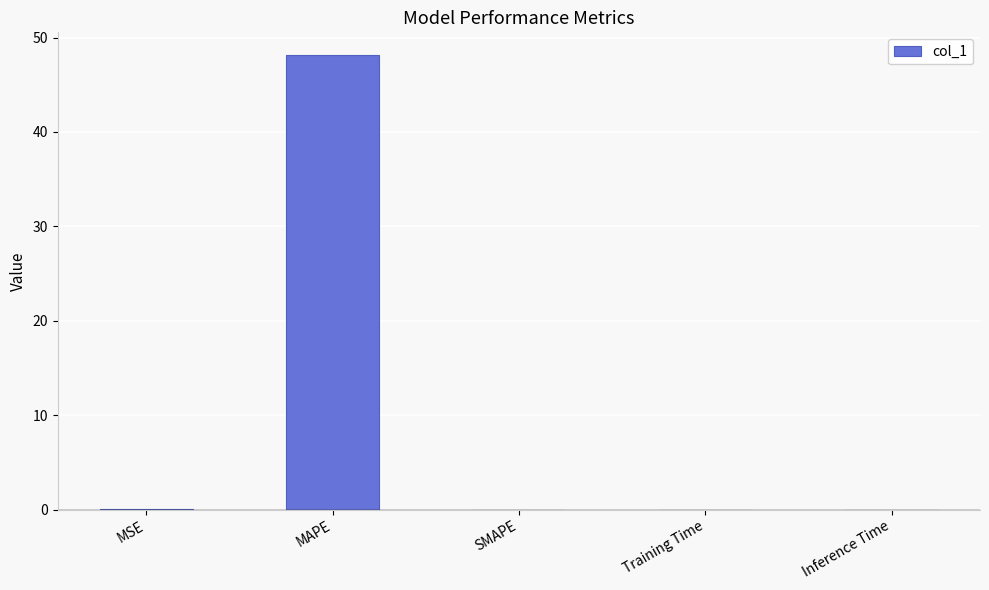

The chart shows a value of 29.2 at MAPE. True or false?

False